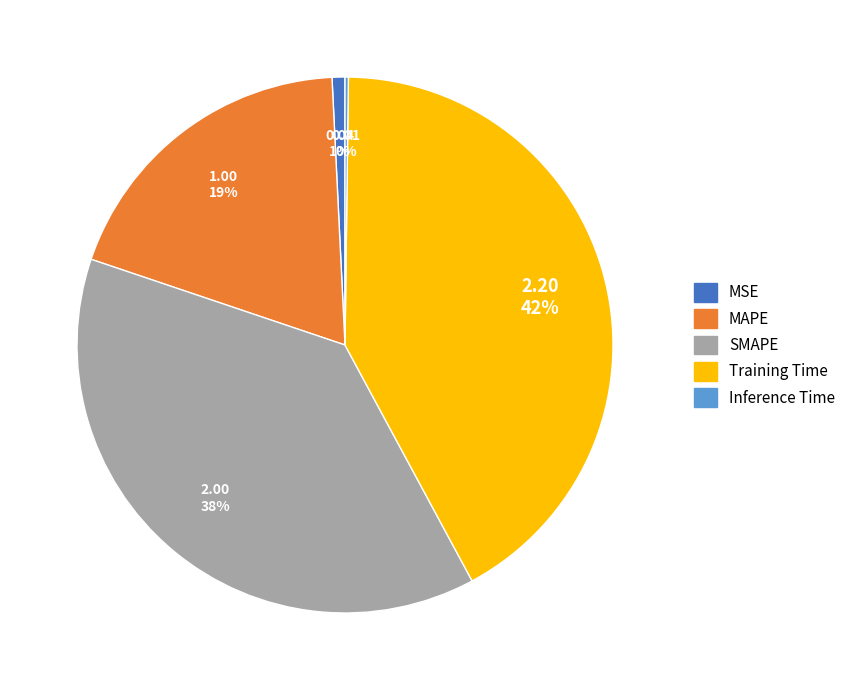

What percentage is the MSE slice, to the nearest percent?

1%